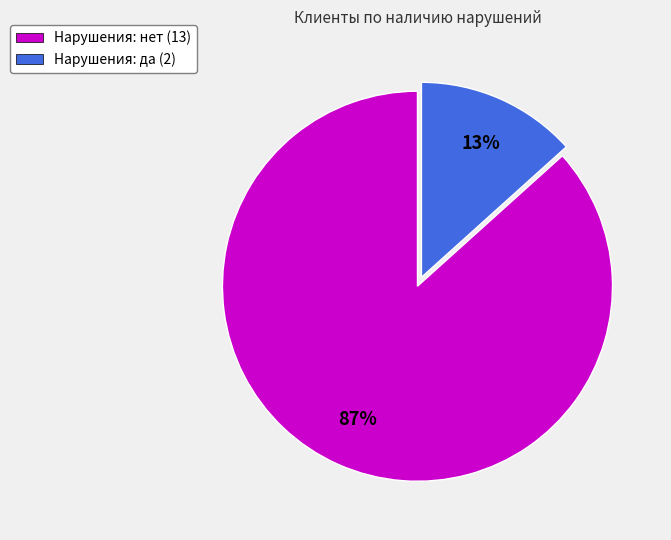

How many segments does this pie chart have?

2